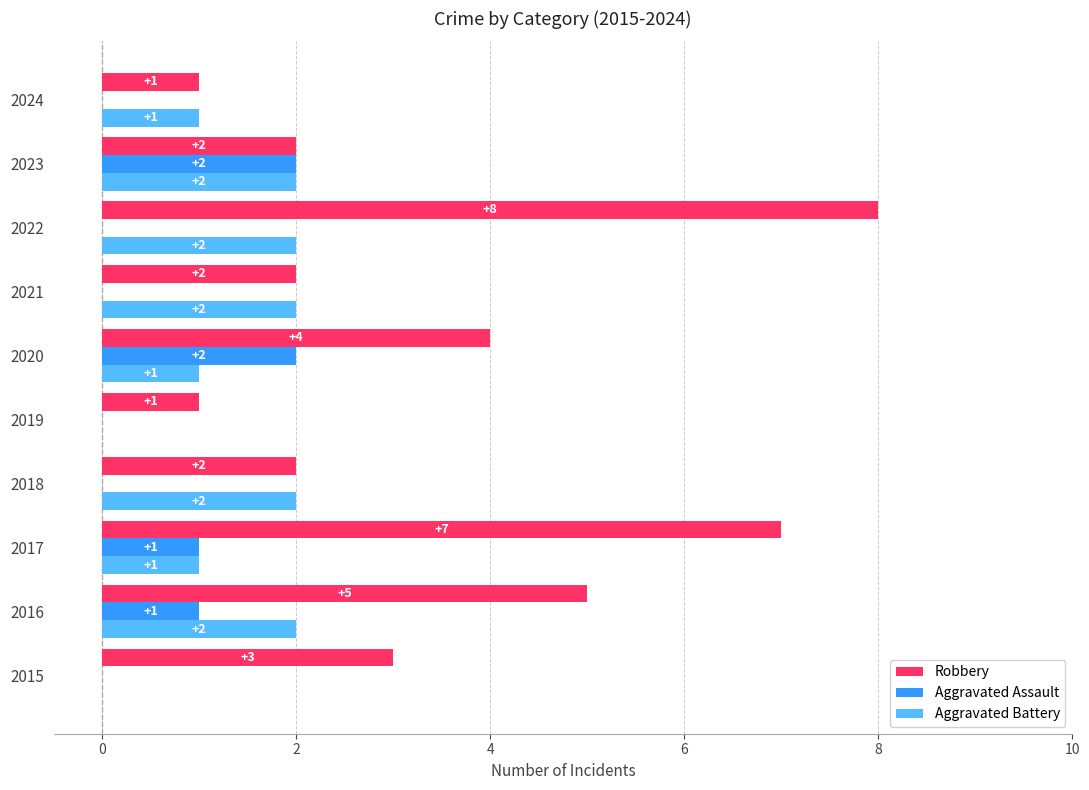

At which category is the sum across all series the highest?

2022